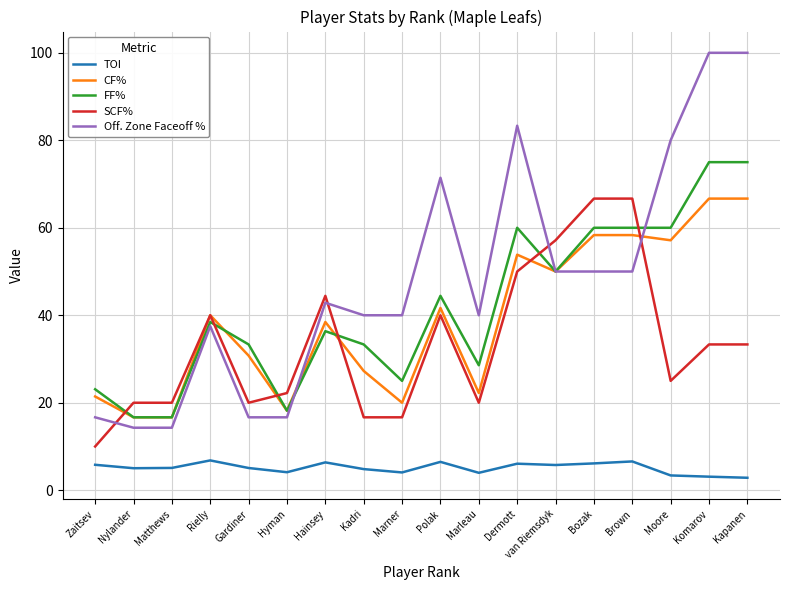

What is the highest value of the TOI series?

6.8